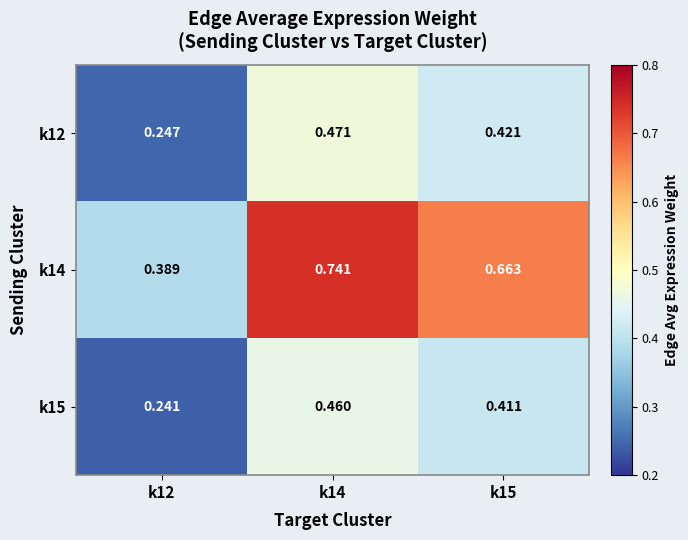

Reading left to right, transcribe all the data shown in this chart.

k12: k12=0.2	k14=0.5	k15=0.4
k14: k12=0.4	k14=0.7	k15=0.7
k15: k12=0.2	k14=0.5	k15=0.4